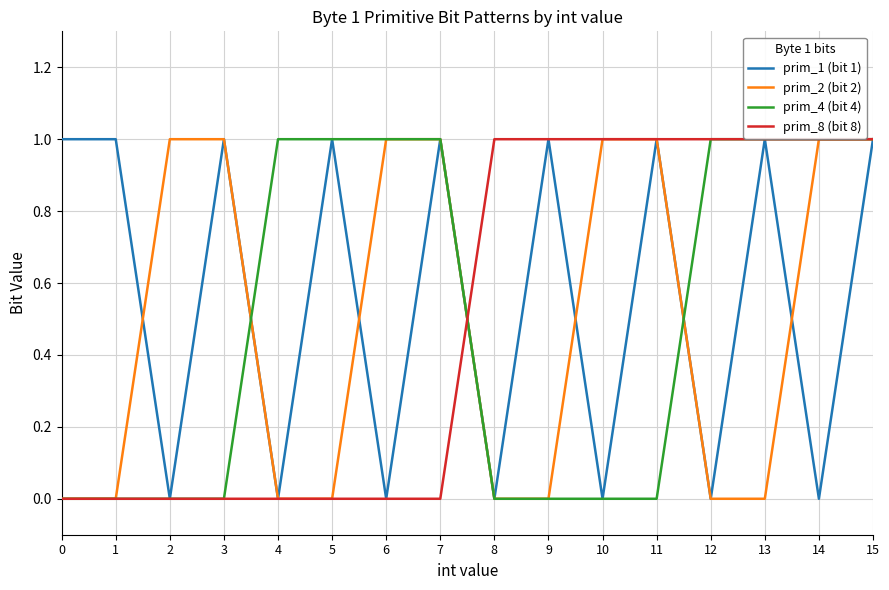

What is the sum of all prim_1 (bit 1) values?

9